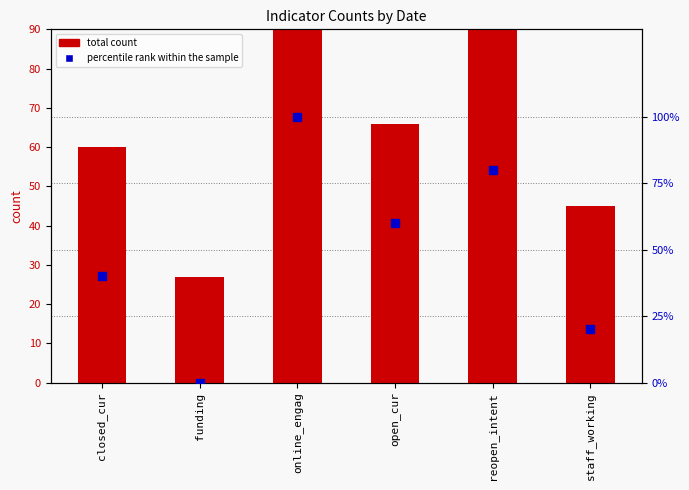

Which series contains the highest Y value?

total count